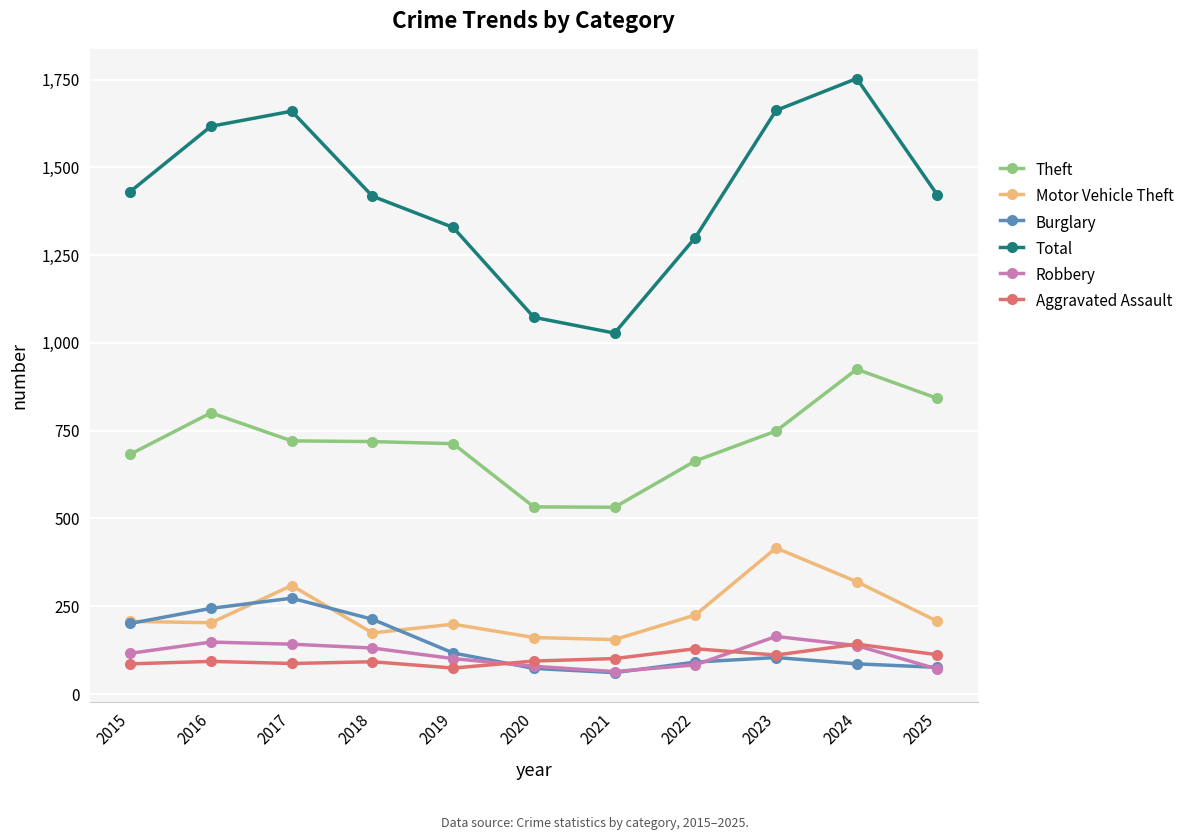

Which series has the largest range (max minus min)?

Total